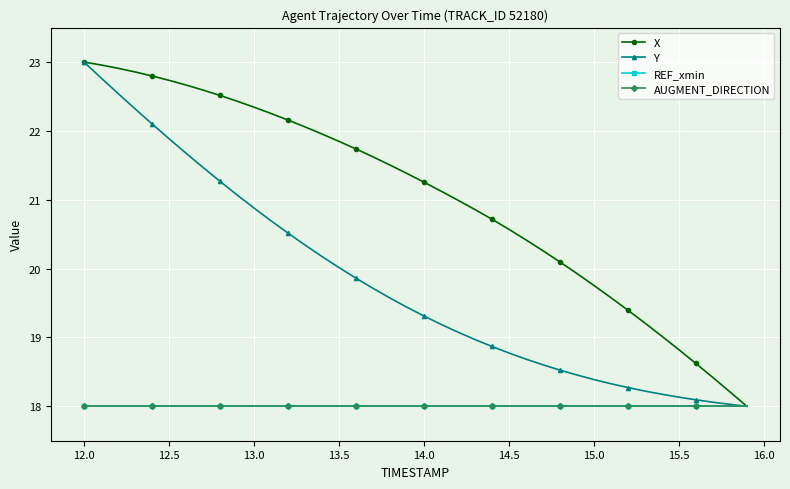

What is the value of the X point at the 4th from the left?

22.9